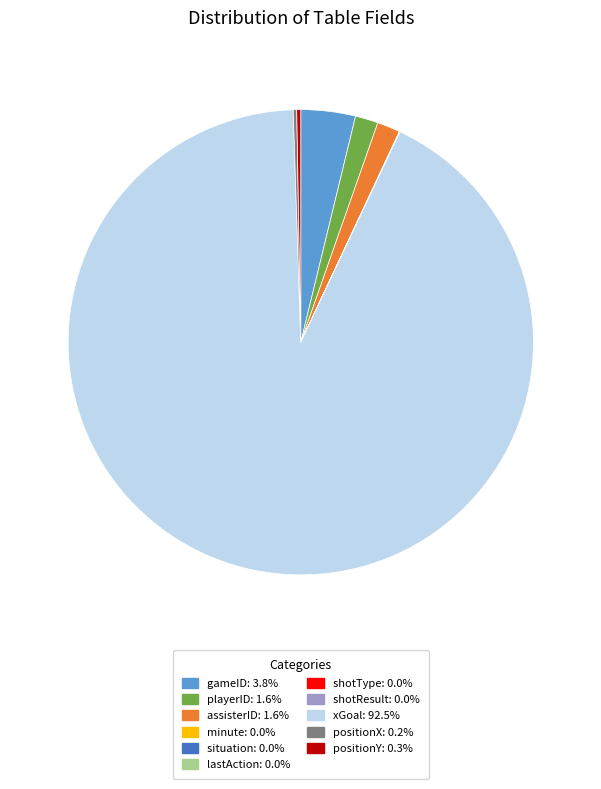

Which slice is the largest?

xGoal